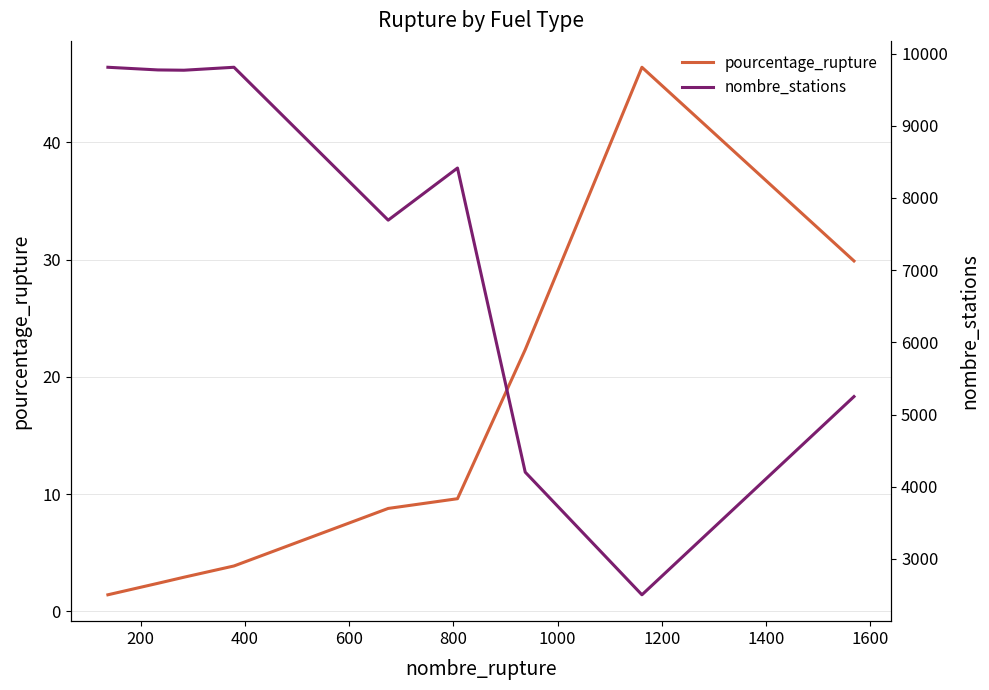

Between 600 and 1600, which is larger?

1600